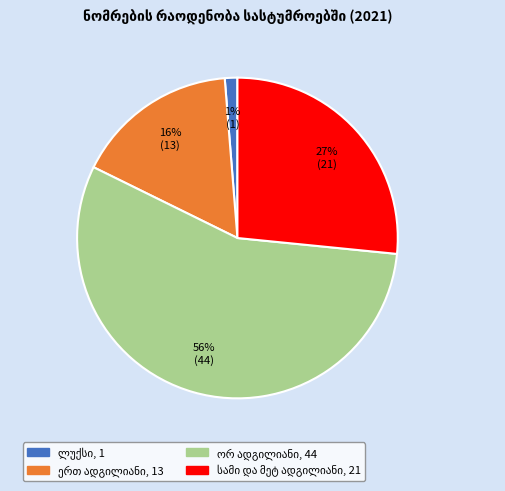

Does any single category account for the majority?

Yes